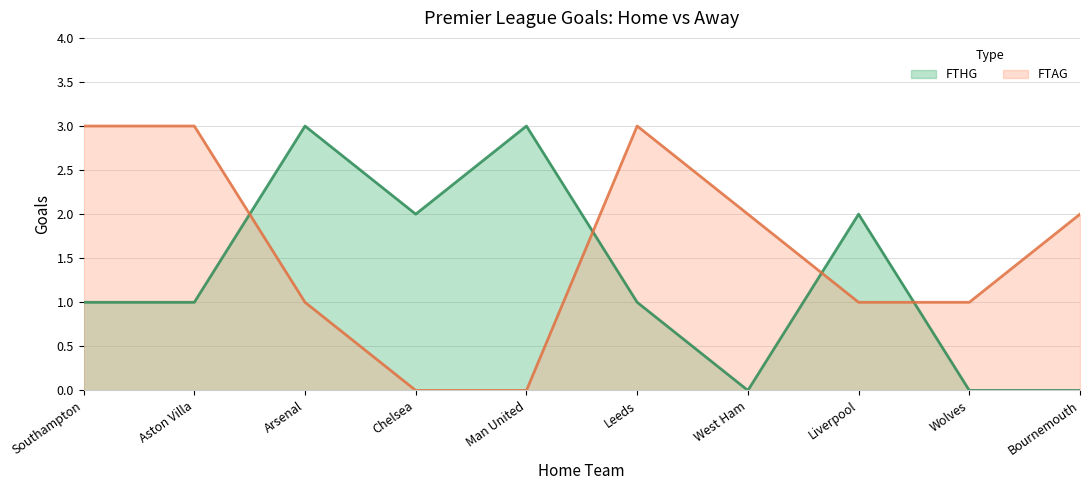

Reading right to left, what are all the values shown in this chart?

FTHG: Bournemouth=0	Wolves=0	Liverpool=2	West Ham=0	Leeds=1	Man United=3	Chelsea=2	Arsenal=3	Aston Villa=1	Southampton=1
FTAG: Bournemouth=2	Wolves=1	Liverpool=1	West Ham=2	Leeds=3	Man United=0	Chelsea=0	Arsenal=1	Aston Villa=3	Southampton=3